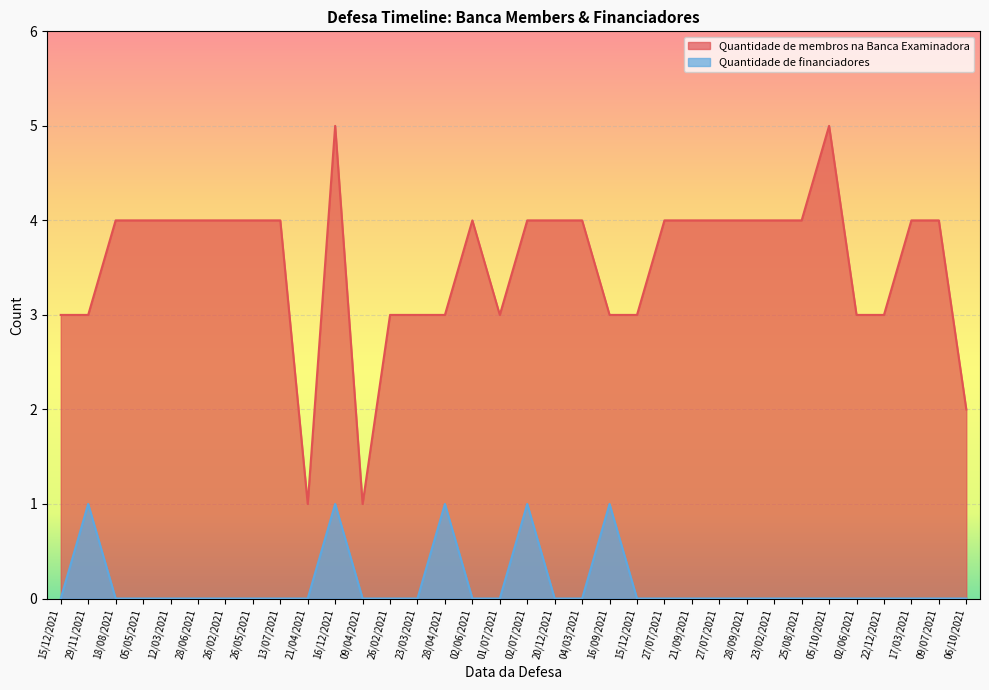

Between 13/07/2021 and 20/12/2021, which series saw the biggest shift?

Quantidade de membros na Banca Examinadora